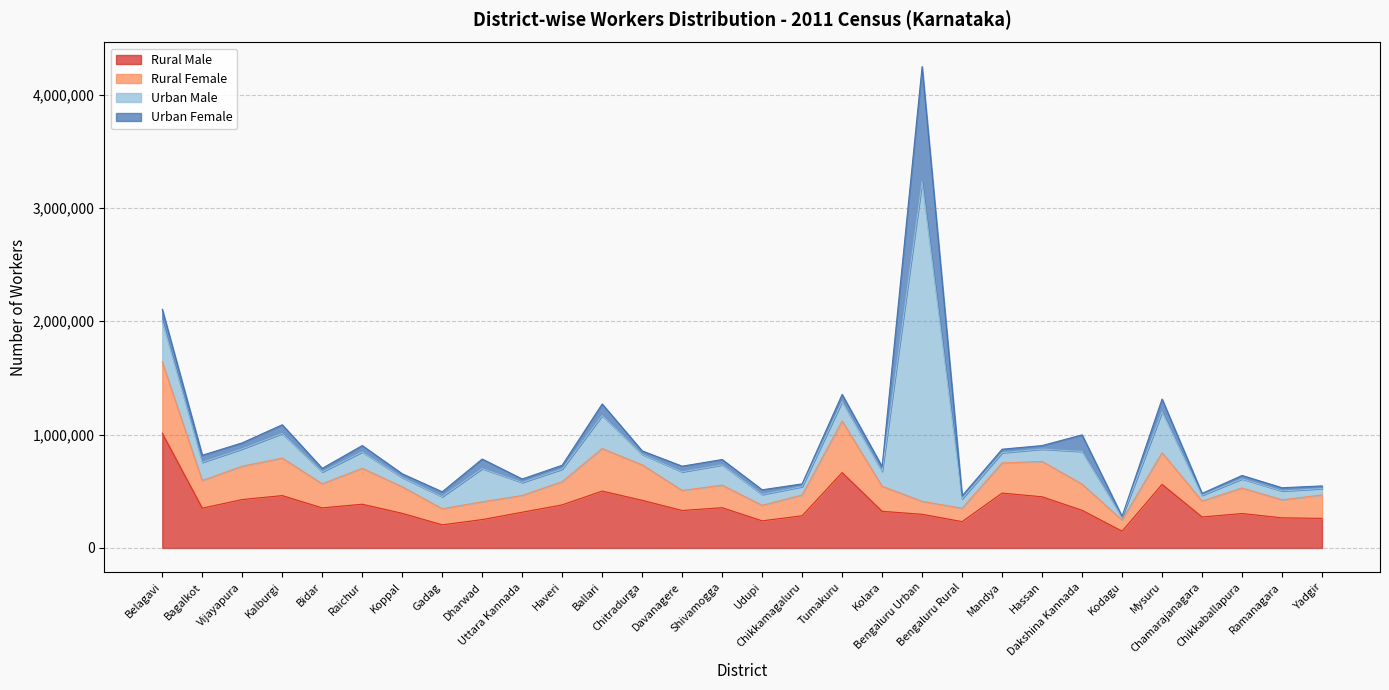

What is the value of the Rural Female point at the 23rd from the left?

311823